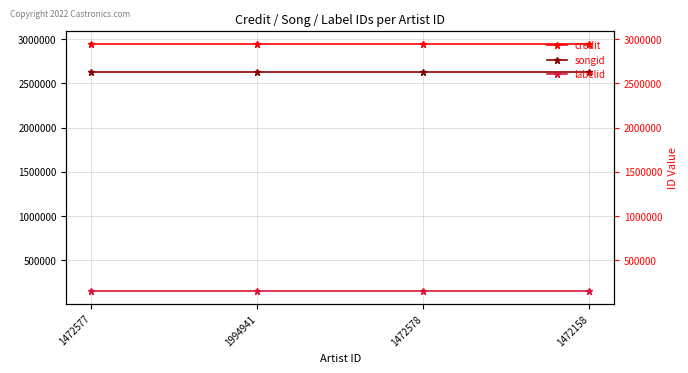

The value of labelid at 1472578 is 202434. True or false?

False